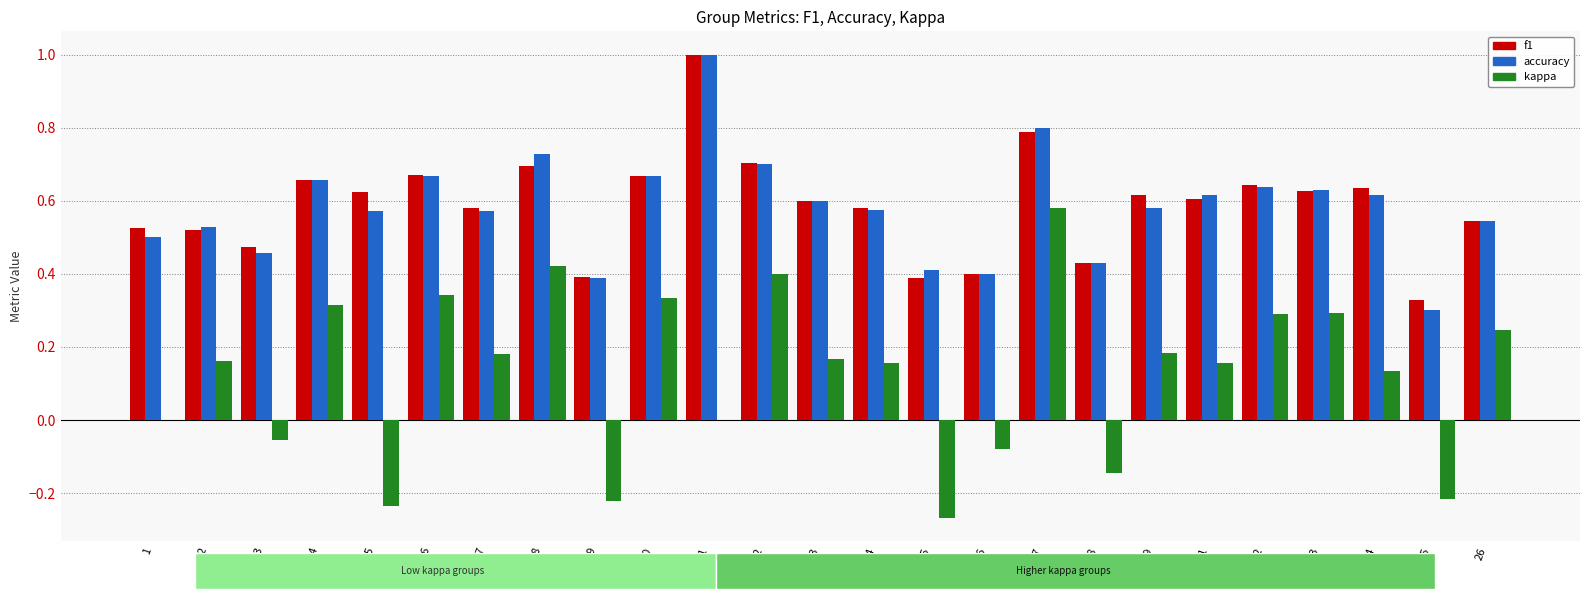

The value of f1 at 2 is 0.5. True or false?

True